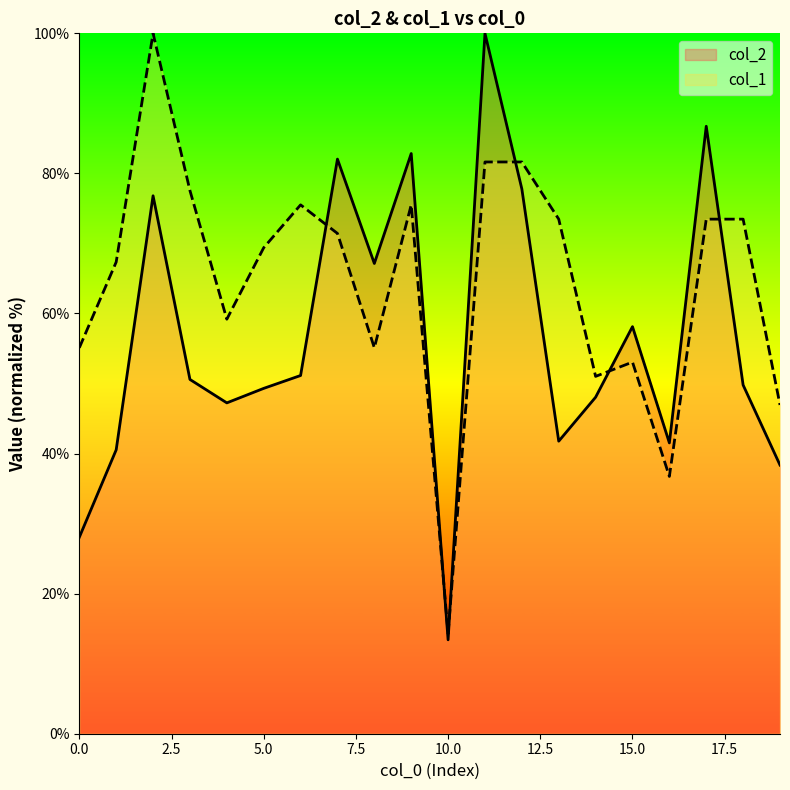

True or false: col_1 has a value of 74.3 at 19.

False